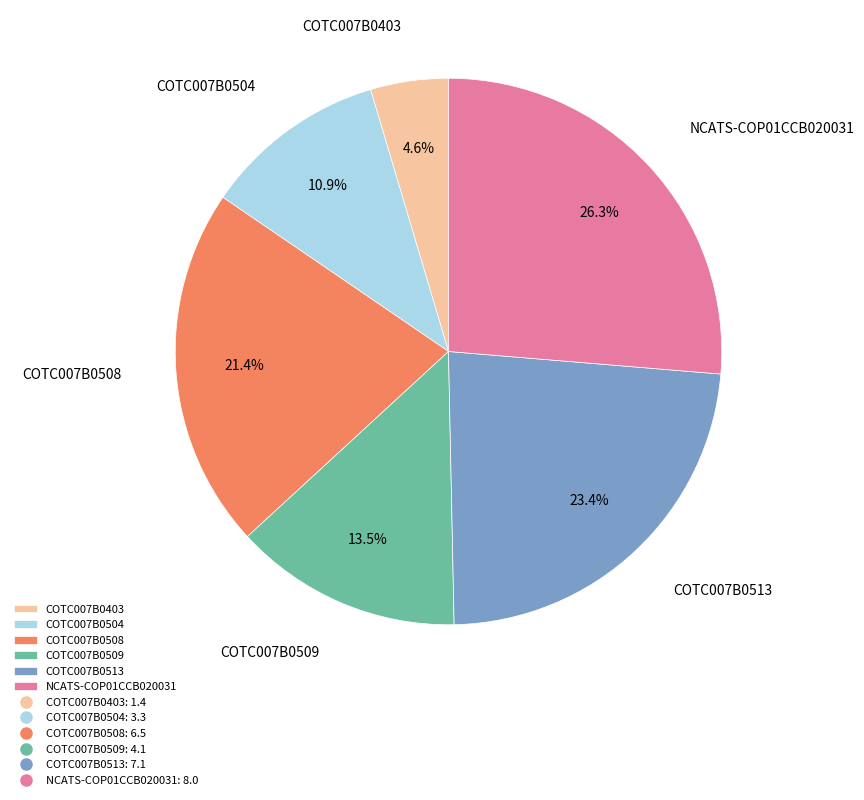

Which has a higher value, COTC007B0509 or COTC007B0403?

COTC007B0509